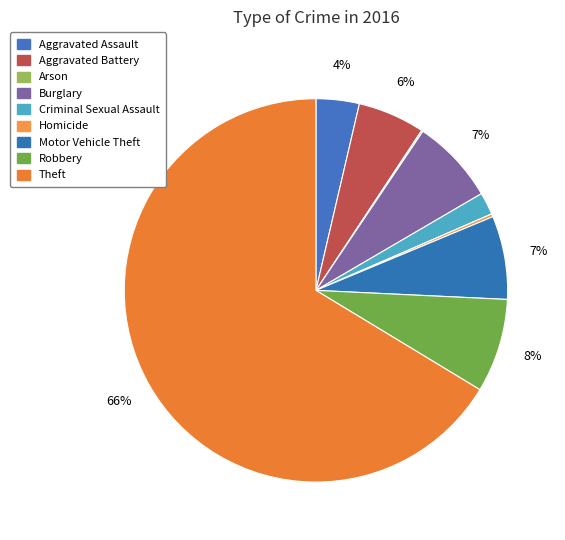

Which category has the biggest portion of the pie?

Theft